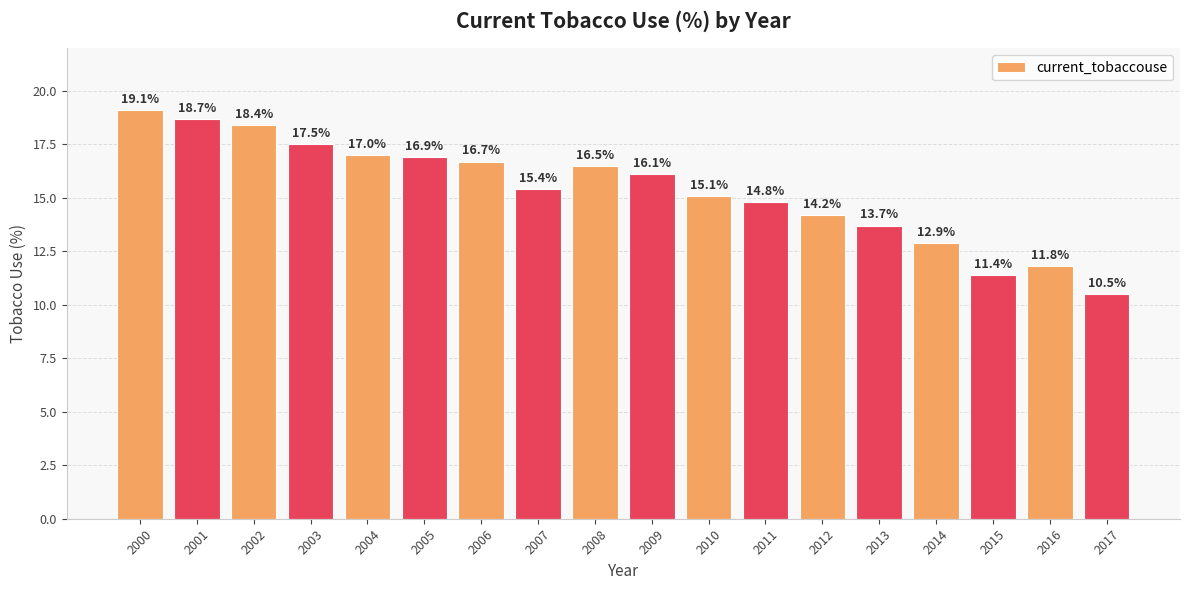

What is the average value?

15.4